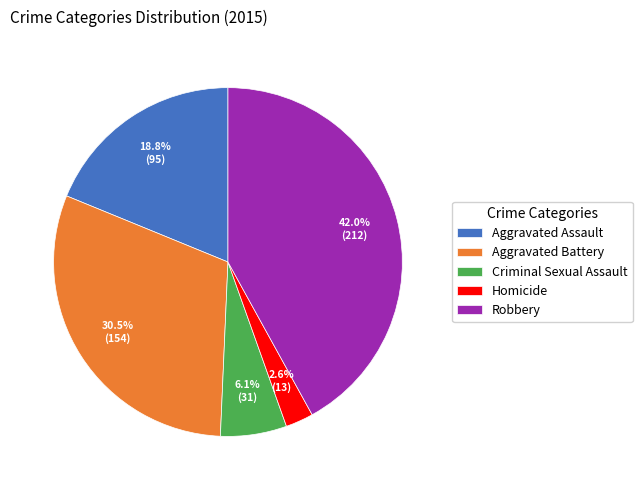

Which category has the biggest portion of the pie?

Robbery